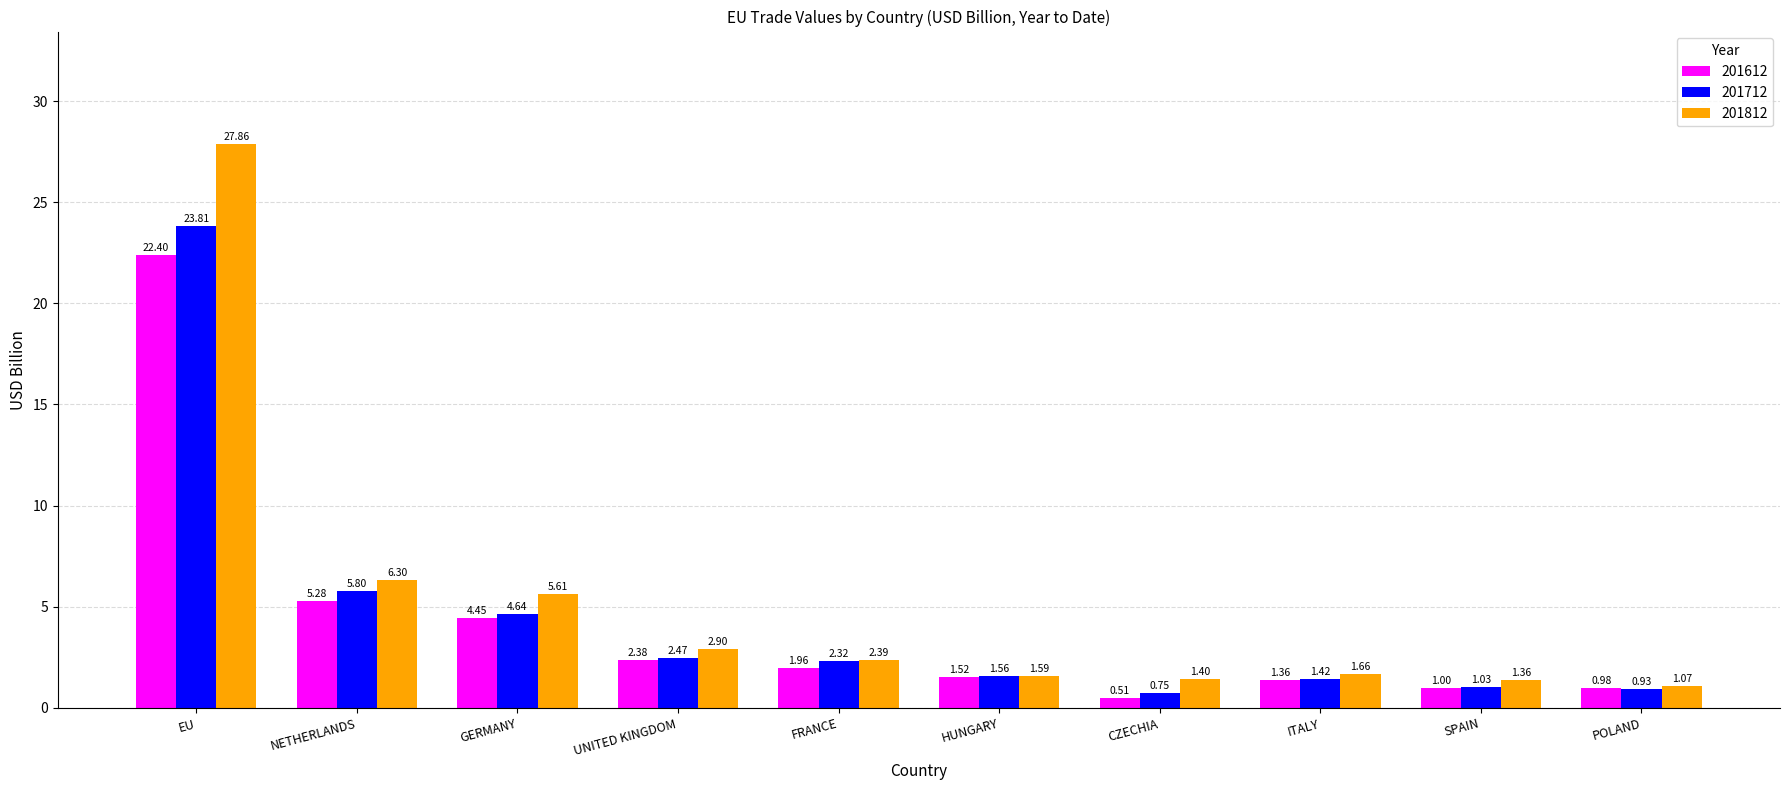

How many bars are there in each group?

3